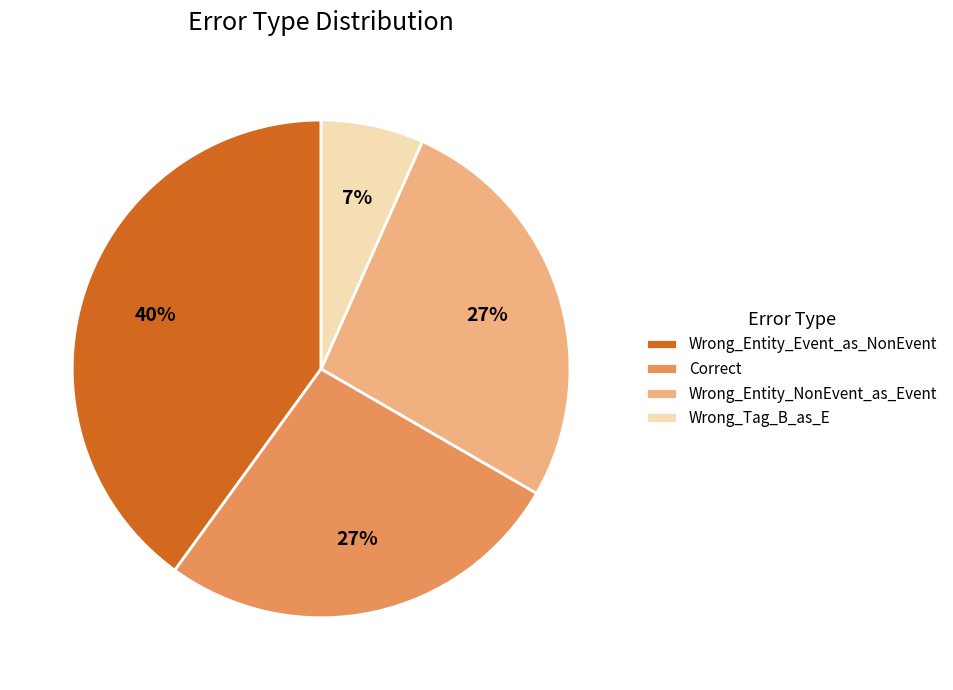

What percentage is the Wrong_Entity_NonEvent_as_Event slice, to the nearest percent?

27%